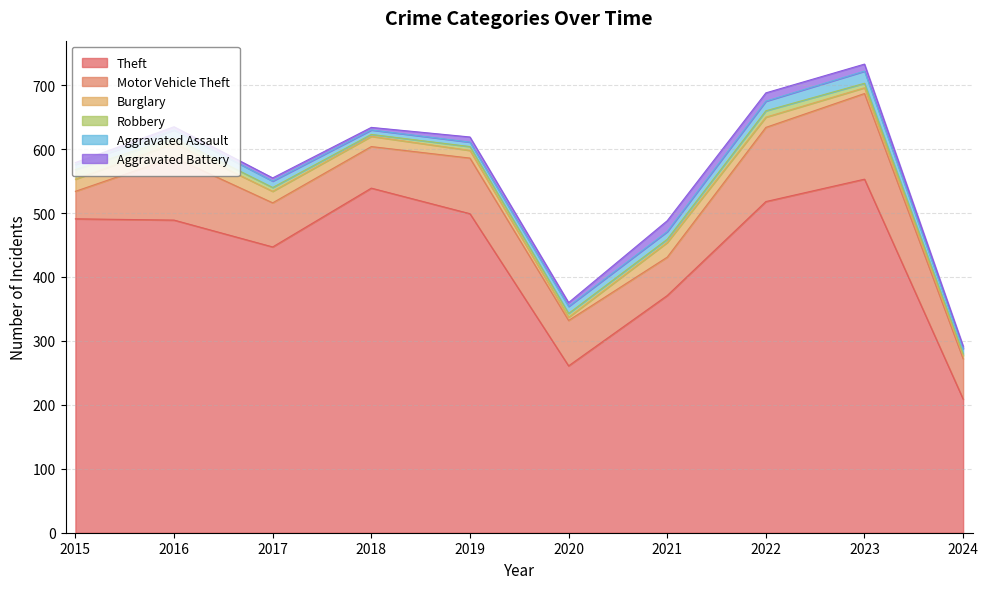

What are all the series names shown in the legend?

Theft, Motor Vehicle Theft, Burglary, Robbery, Aggravated Assault, Aggravated Battery